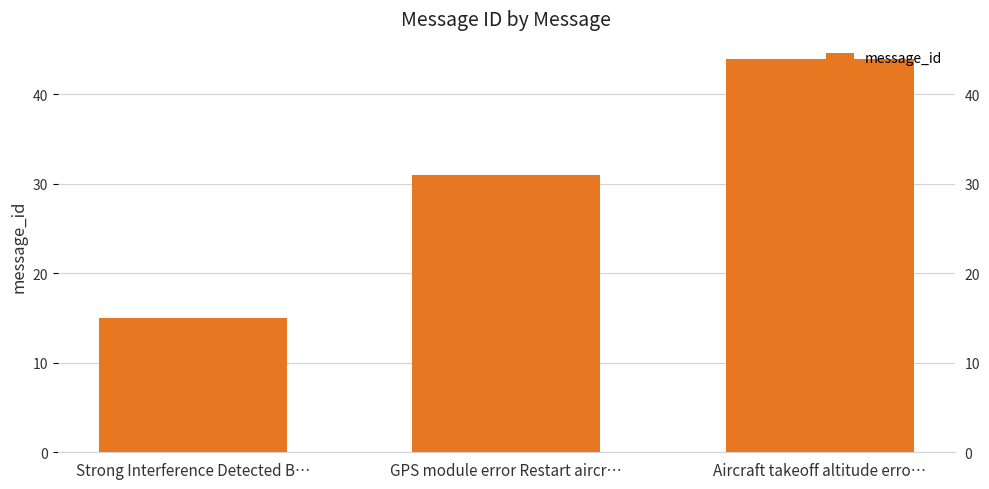

What is the difference between the maximum and minimum values?

29